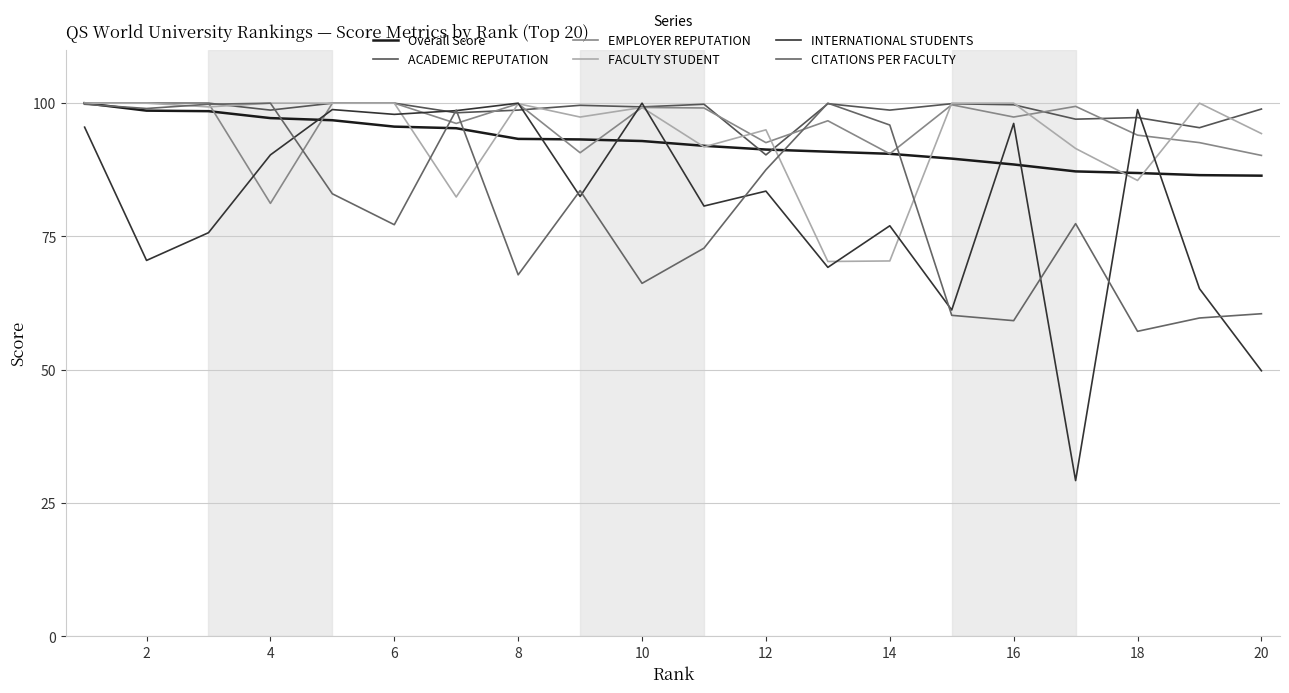

How many times do FACULTY STUDENT and EMPLOYER REPUTATION cross each other?

6